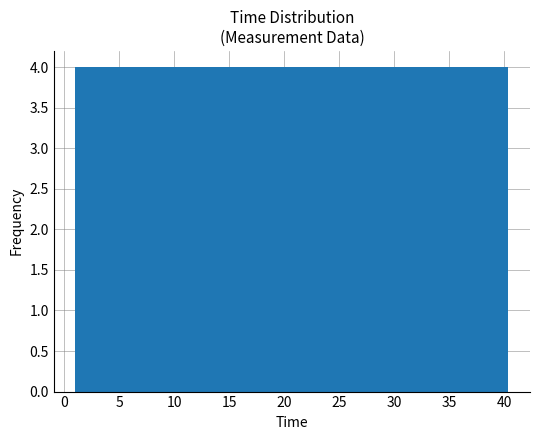

Reading left to right, transcribe this chart: for each bar, give the range it covers on the x-axis and its height. Neither the bar edges nor the heights are printed on the chart, so give them approximately, as read against the axes.

1.0 to 5.0: 4
5.0 to 9.0: 4
9.0 to 13.0: 4
13.0 to 17.0: 4
17.0 to 20.5: 4
20.5 to 24.5: 4
24.5 to 28.5: 4
28.5 to 32.5: 4
32.5 to 36.5: 4
36.5 to 40.5: 4